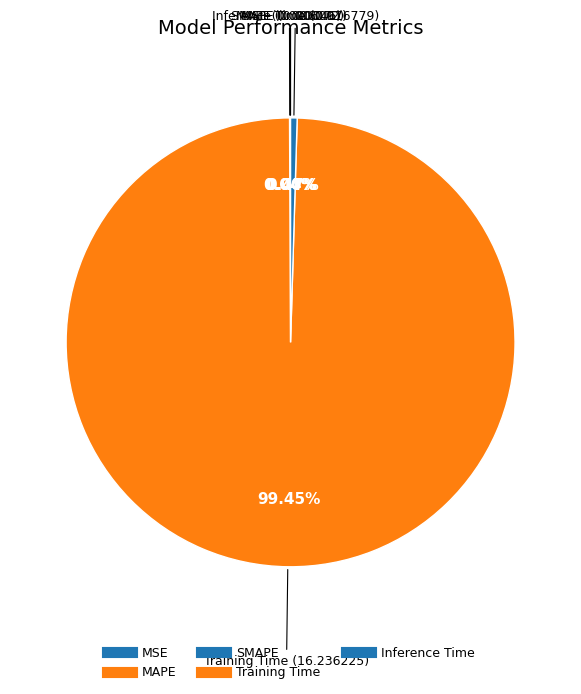

To the nearest percent, what is the average slice percentage?

20%